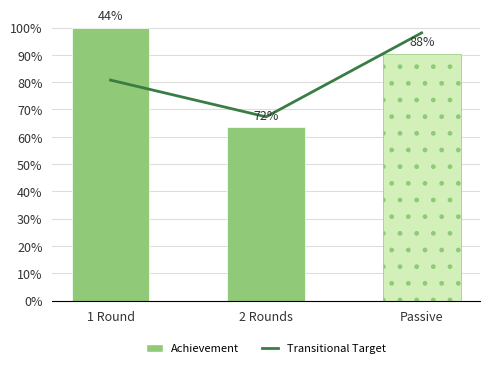

At which category is the sum across all series the highest?

Passive